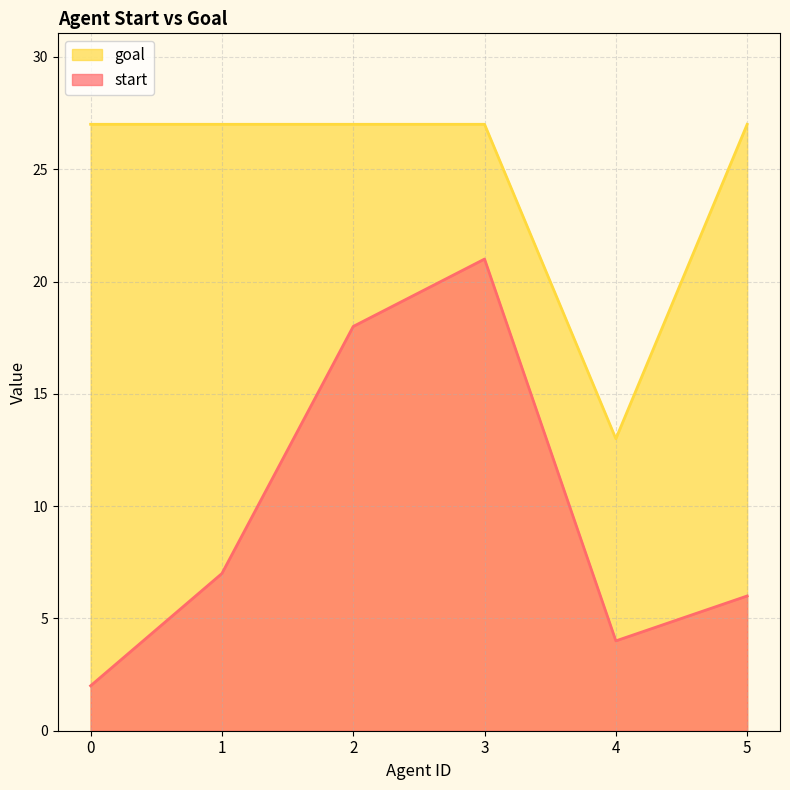

List the series in order of their peak value, lowest first.

start, goal